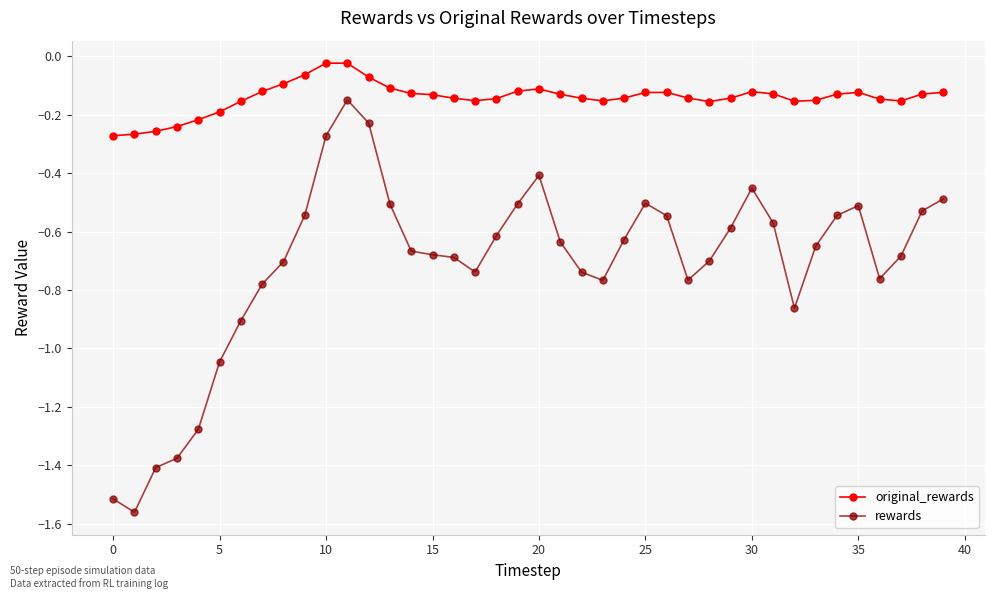

Is this an area chart (filled region under the line)?

No